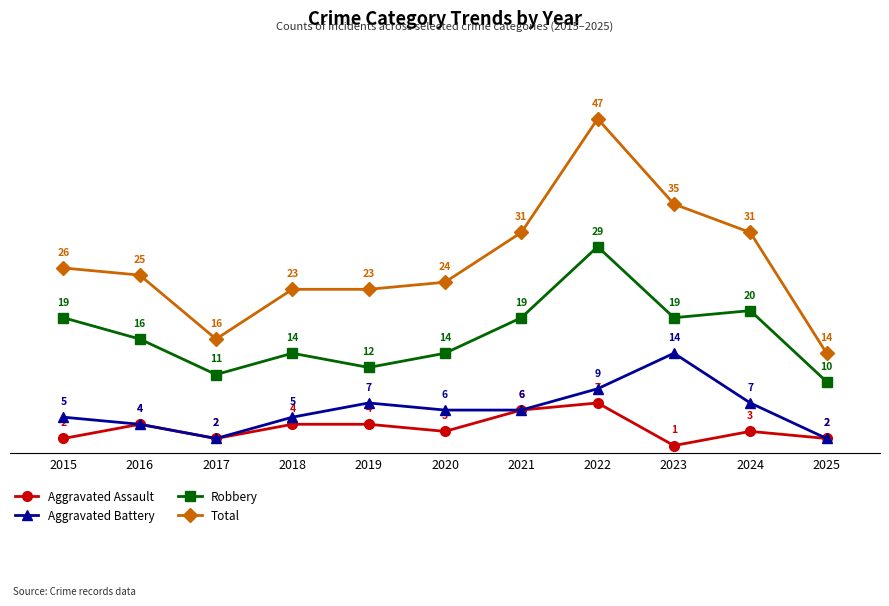

What is the value of the Aggravated Assault point at the 10th from the left?

3